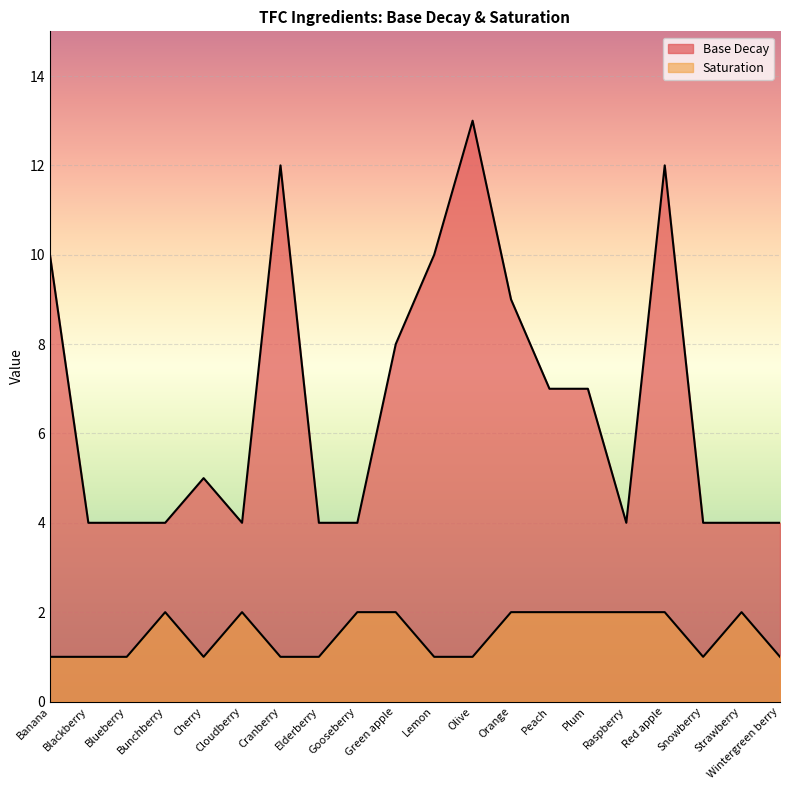

What is the difference between the Base Decay values at Peach and Green apple?

1